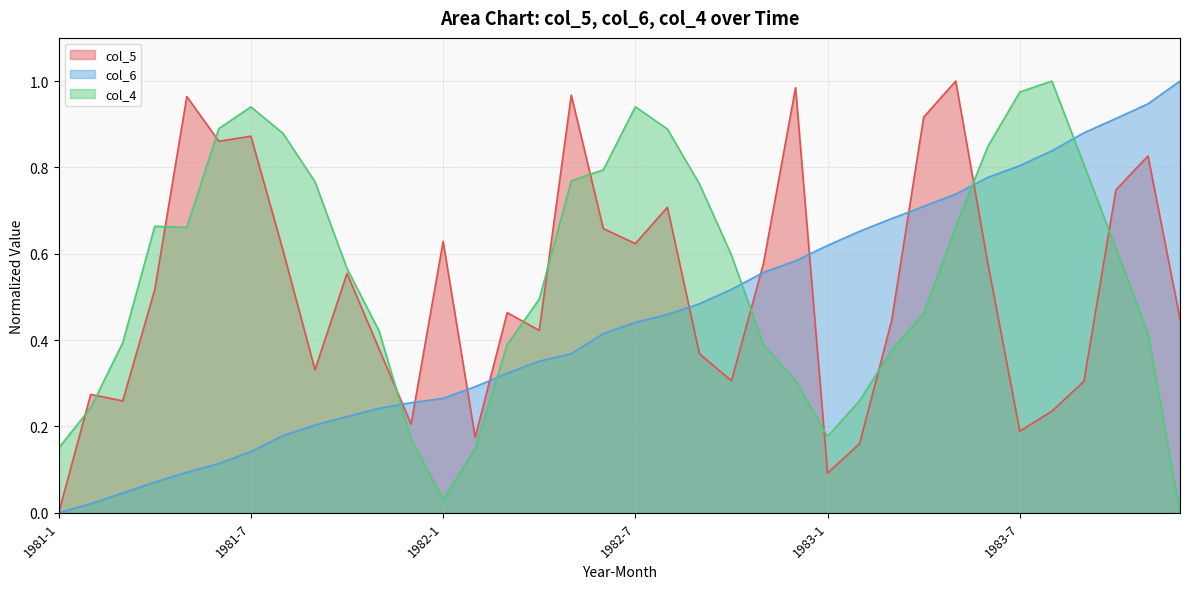

How many times do col_6 and col_5 cross each other?

9